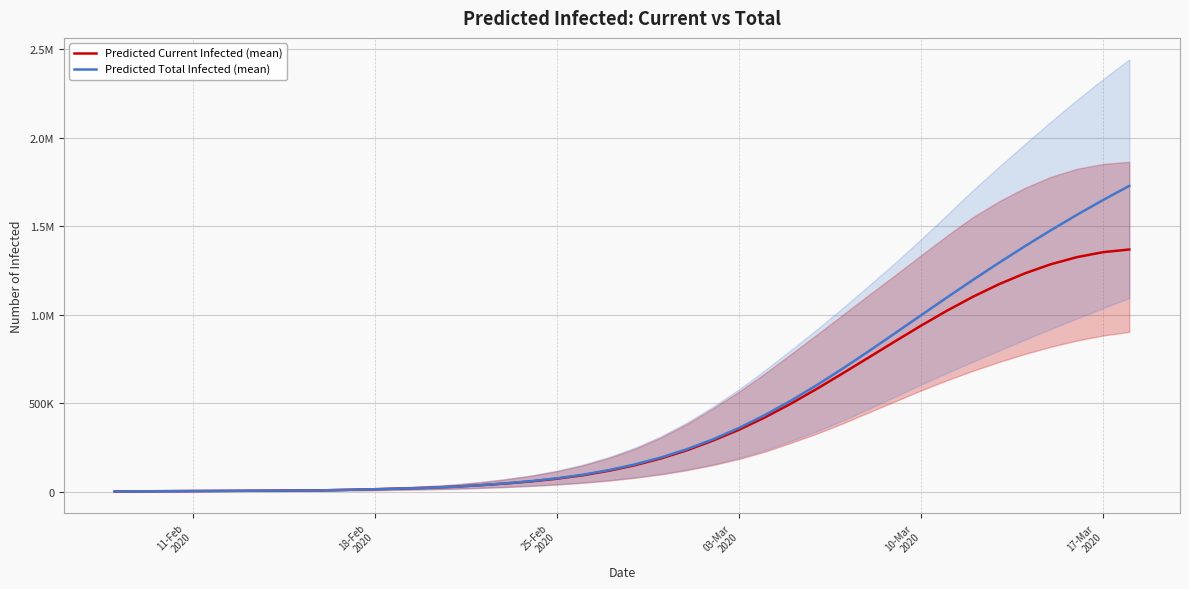

Is the value of Predicted Current Infected (mean) at 13 greater than the value of Predicted Total Infected (mean) at 14?

No